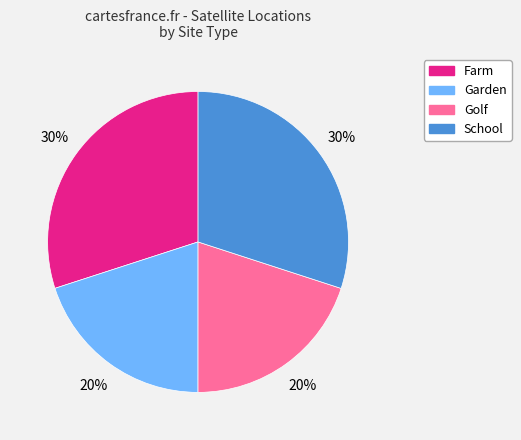

To the nearest percent, what is the difference between the largest and smallest slice percentages?

10%